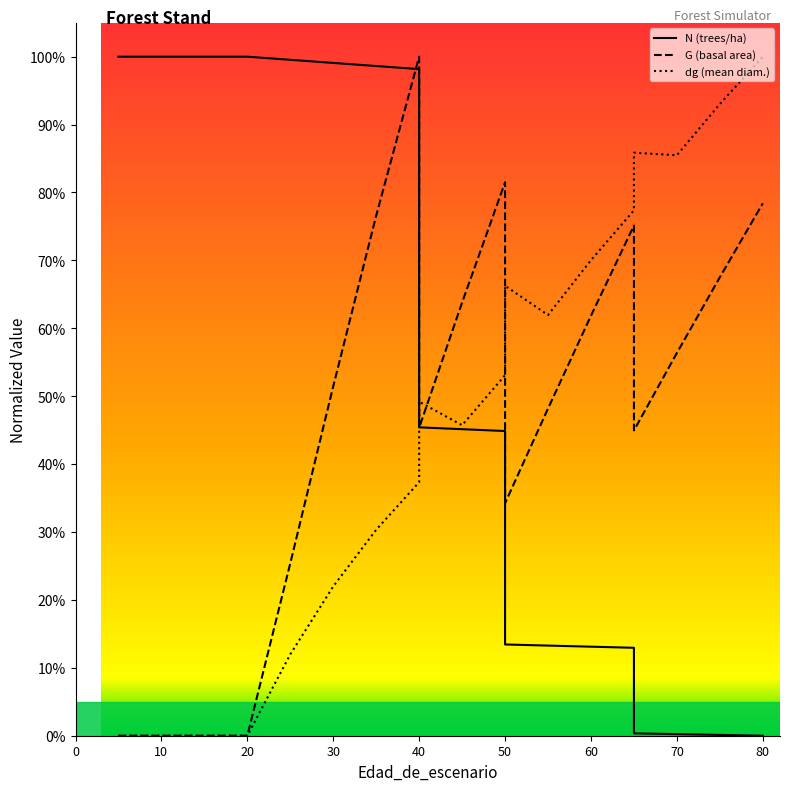

At which category is the sum across all series the highest?

80